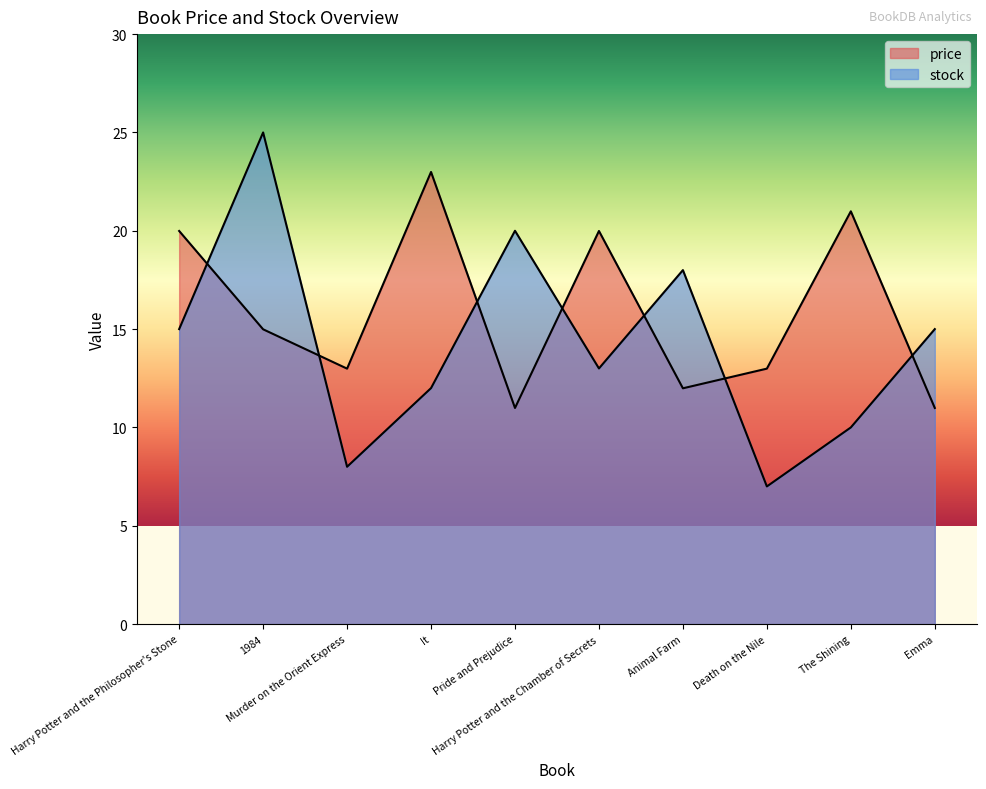

Count the number of categories in the chart.

10